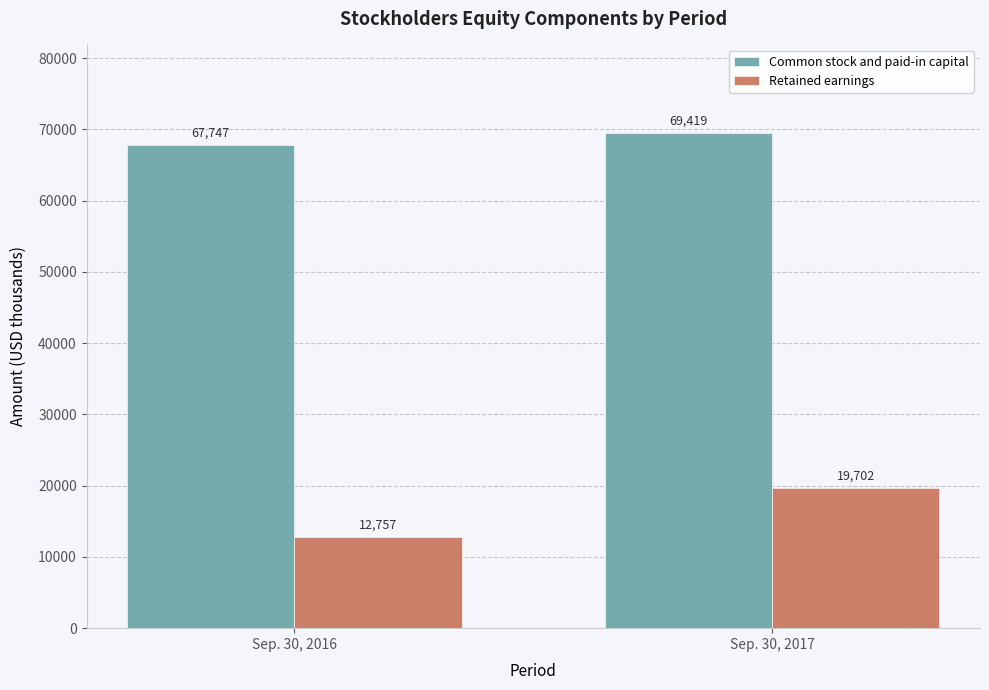

At Sep. 30, 2017, list the series in order from smallest to largest.

Retained earnings, Common stock and paid-in capital